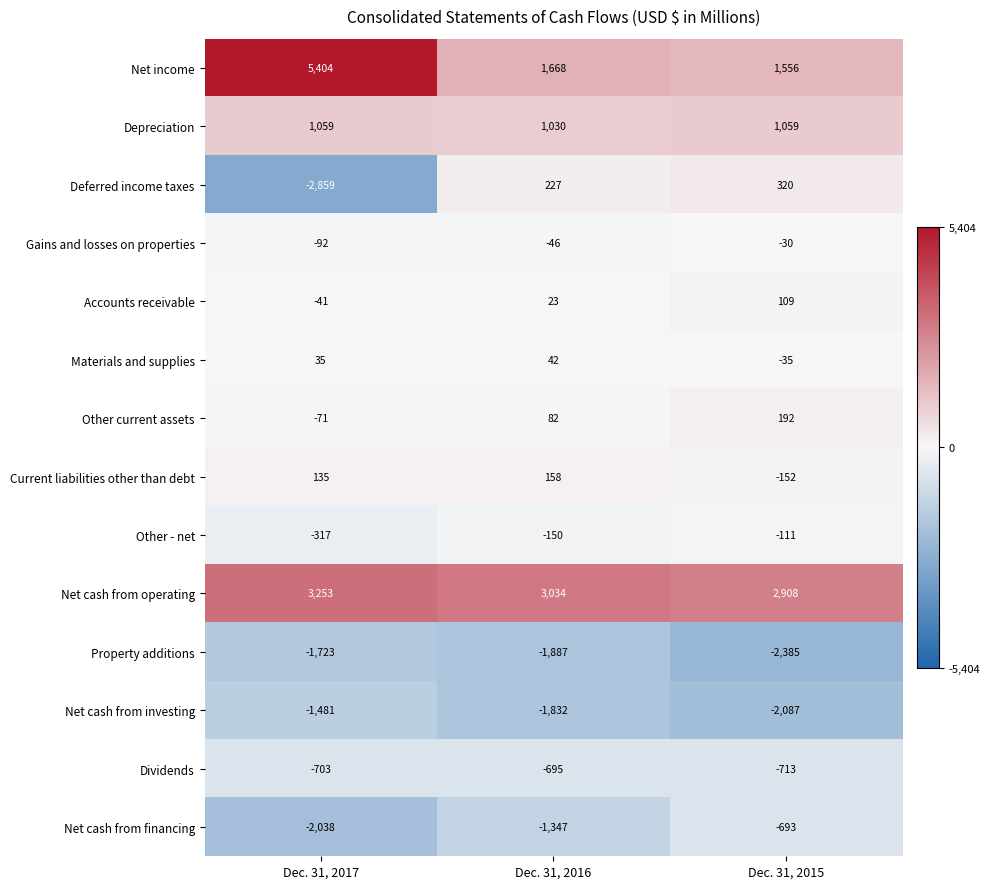

Which series has the largest total across all categories?

Net cash from operating